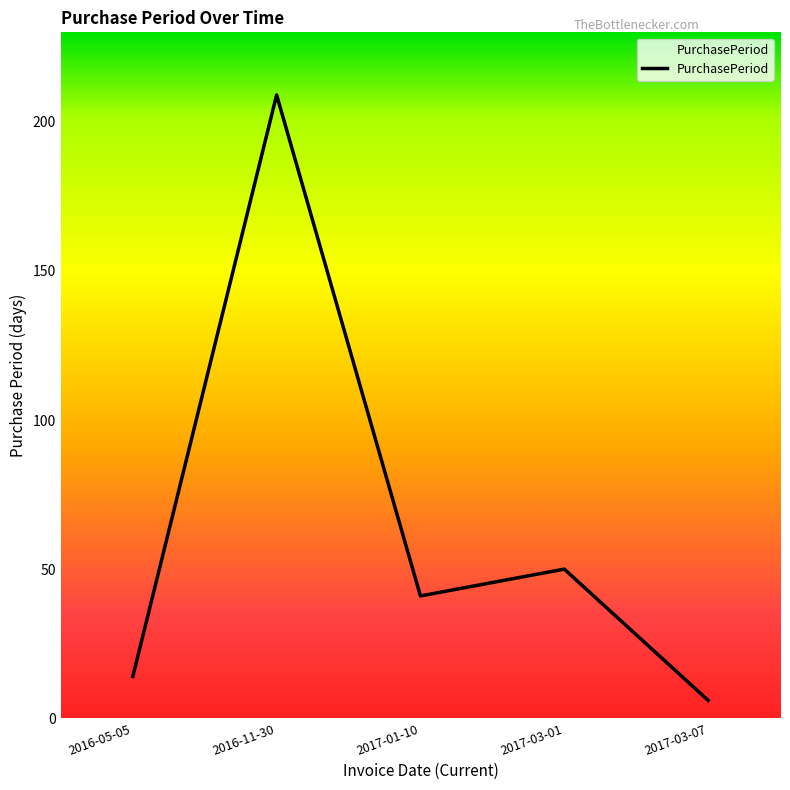

Does the chart have visible grid lines?

No